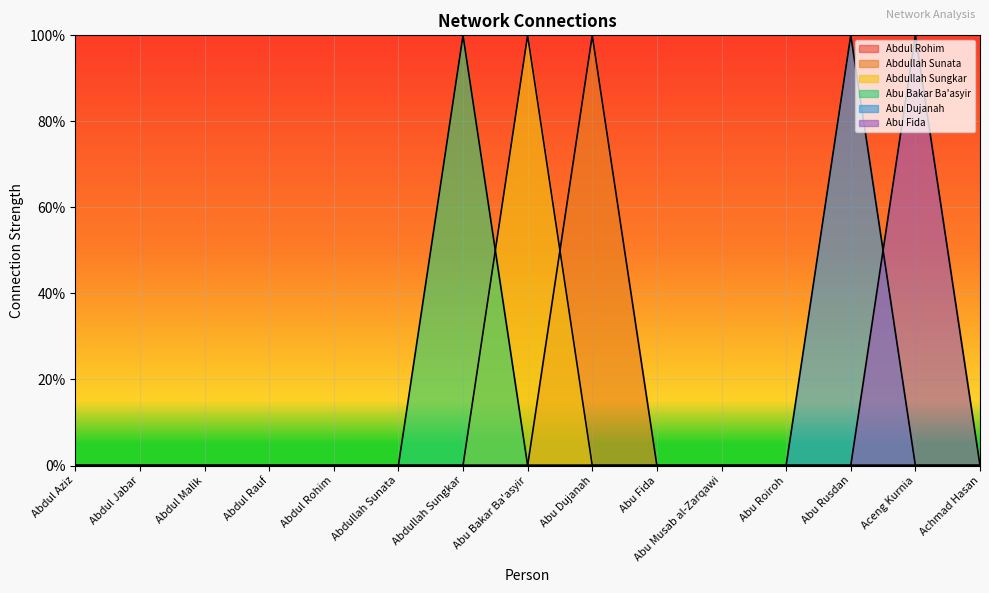

Which series has the largest total across all categories?

Abdullah Sunata